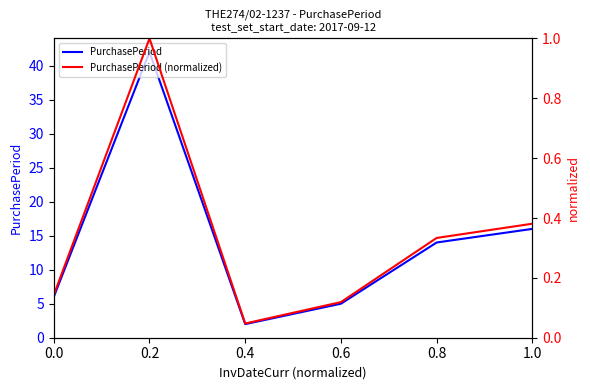

In PurchasePeriod, how many points are higher than both neighbors (excluding endpoints)?

1